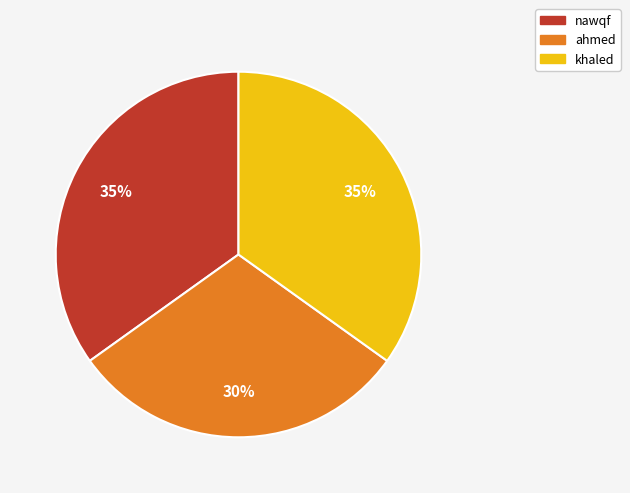

Is khaled the majority of the pie?

No